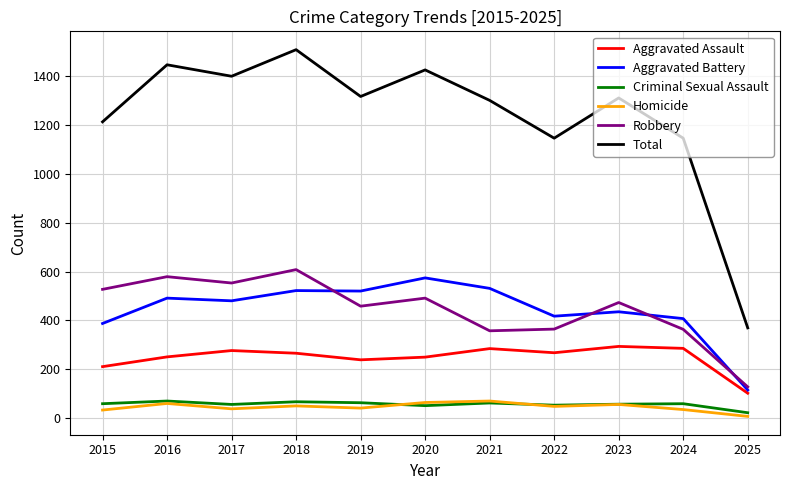

At how many categories does at least one series exceed 1226?

7